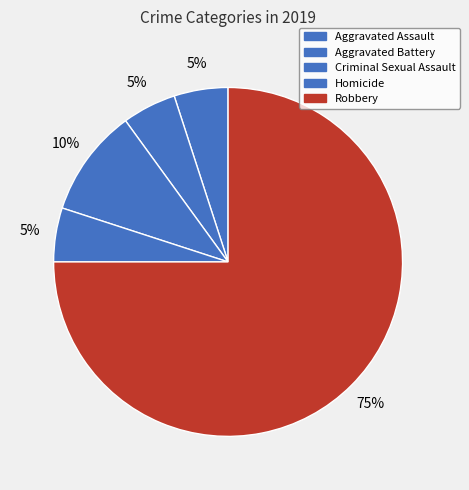

What percentage is the Aggravated Battery slice, to the nearest percent?

5%